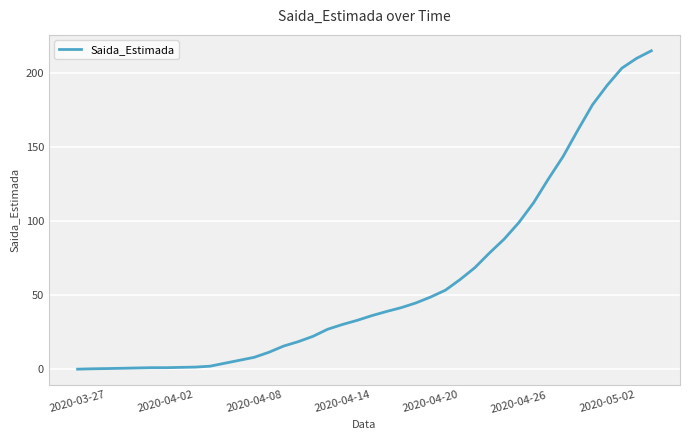

What is the difference between the maximum and minimum values?

215.3